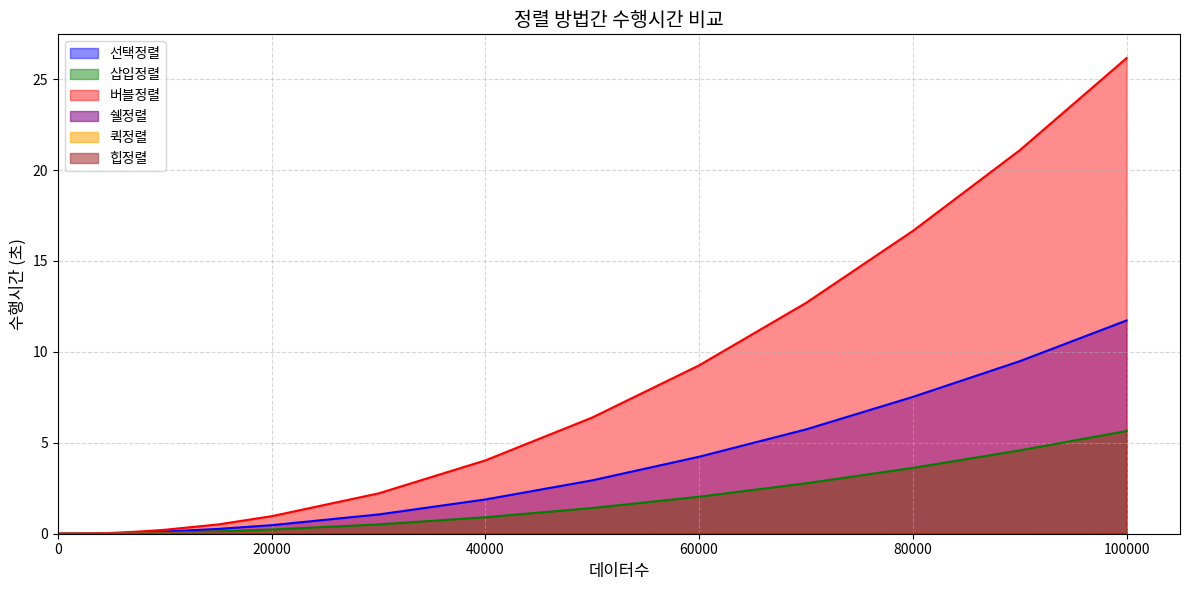

Which series changed the most between 40000 and 100000?

버블정렬